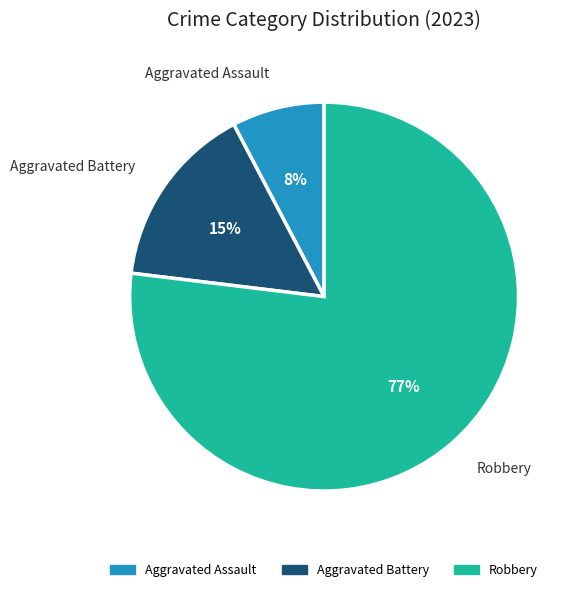

Between Aggravated Assault and Aggravated Battery, which is larger?

Aggravated Battery